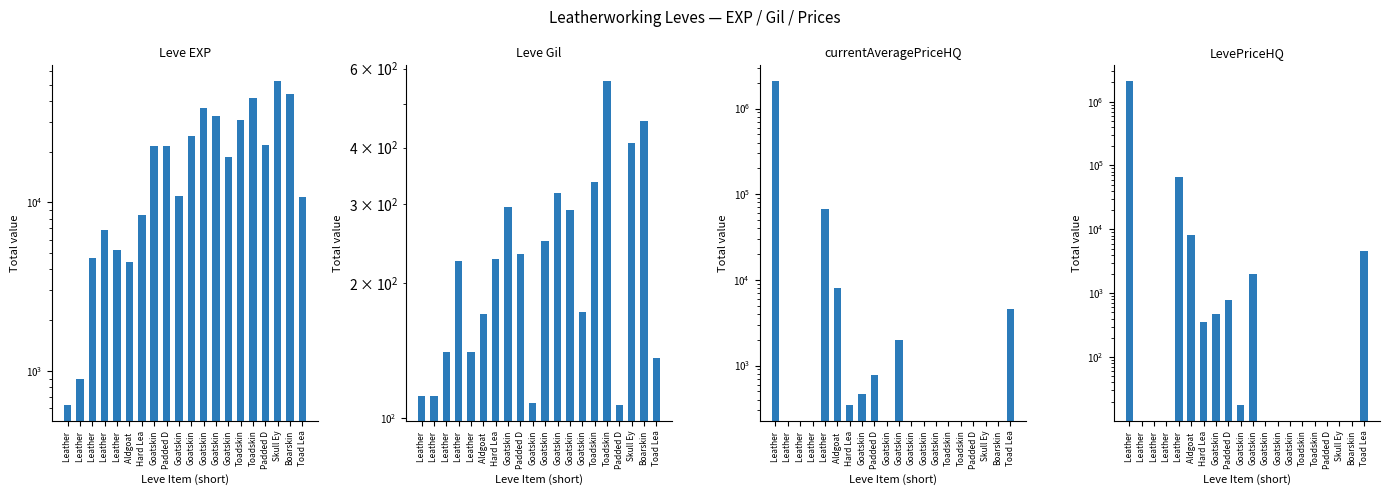

What is the greatest value displayed?

2066475.9